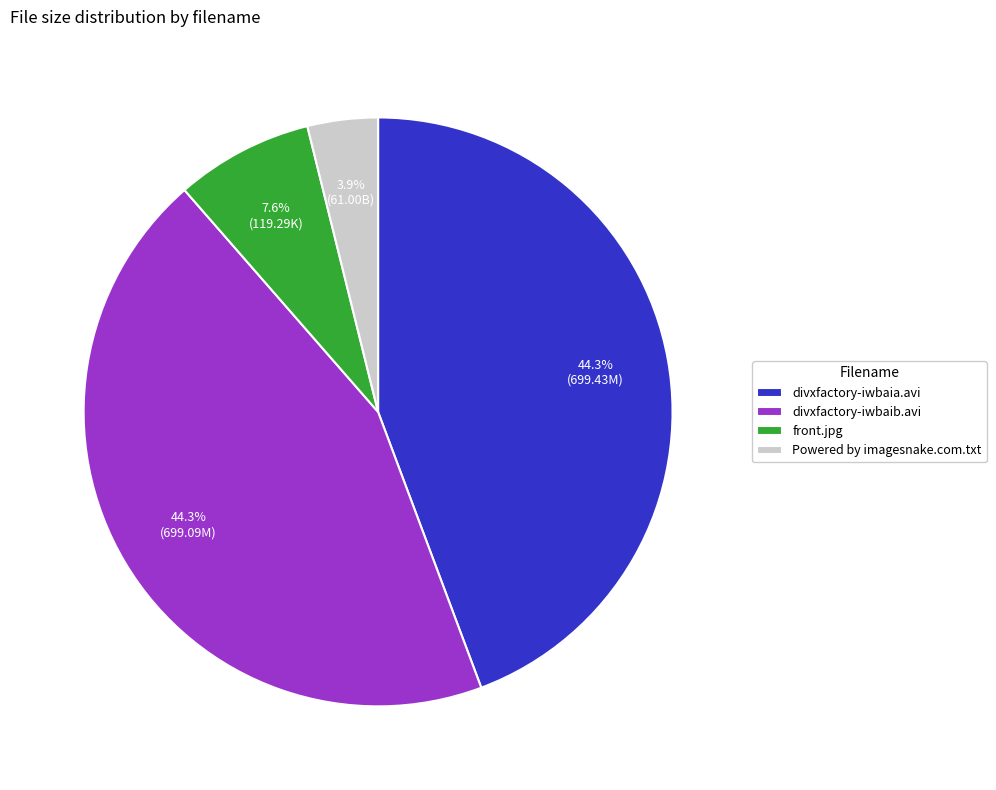

How many slices are in this pie chart?

4